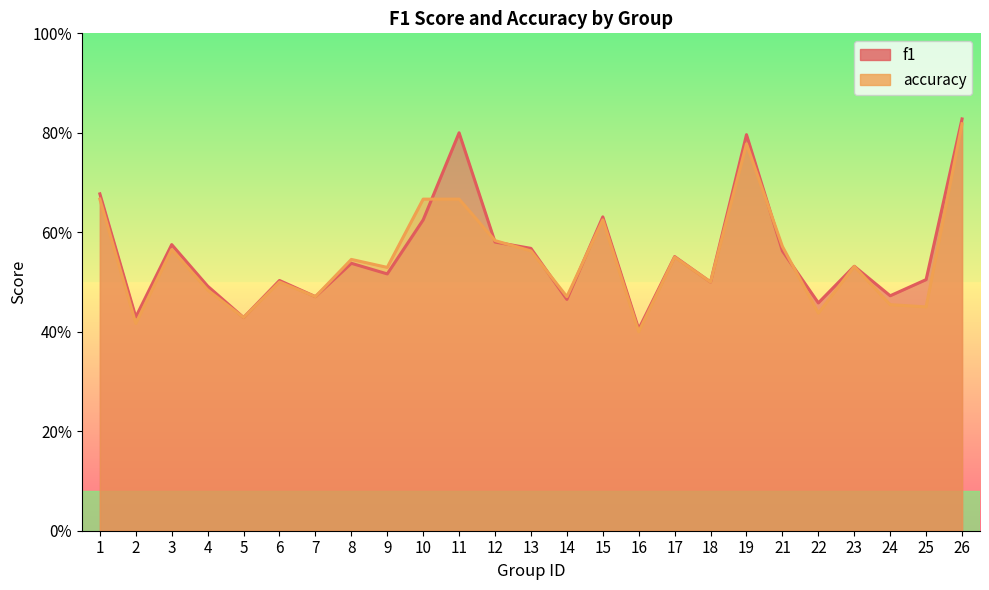

Where do f1 and accuracy first cross each other?

10 and 11